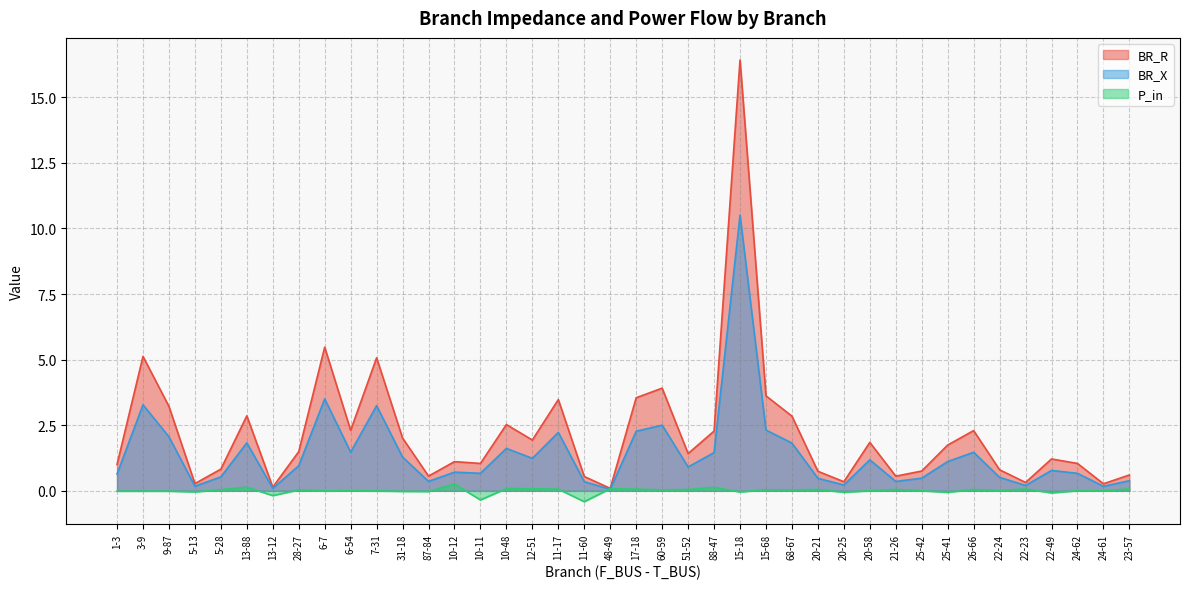

Reading left to right, list all the values displayed in this chart.

BR_R: 1.0	5.1	3.2	0.3	0.8	2.9	0.1	1.5	5.5	2.3	5.1	2.0	0.6	1.1	1.0	2.5	1.9	3.5	0.5	0.1	3.5	3.9	1.4	2.3	16.4	3.6	2.8	0.7	0.3	1.8	0.6	0.8	1.7	2.3	0.8	0.3	1.2	1.0	0.3	0.6
BR_X: 0.6	3.3	2.1	0.2	0.5	1.8	0.1	1.0	3.5	1.5	3.2	1.3	0.4	0.7	0.7	1.6	1.2	2.2	0.3	0.1	2.3	2.5	0.9	1.5	10.5	2.3	1.8	0.5	0.2	1.2	0.4	0.5	1.1	1.5	0.5	0.2	0.8	0.7	0.2	0.4
P_in: -0.0	-0.0	-0.0	-0.0	0.0	0.1	-0.2	0.0	-0.0	0.0	-0.0	-0.0	-0.0	0.3	-0.3	0.1	0.1	0.1	-0.4	0.1	0.1	0.0	0.0	0.1	-0.0	0.0	0.0	0.1	-0.1	0.0	0.1	0.0	-0.1	0.1	0.0	0.1	-0.1	0.0	0.0	0.1